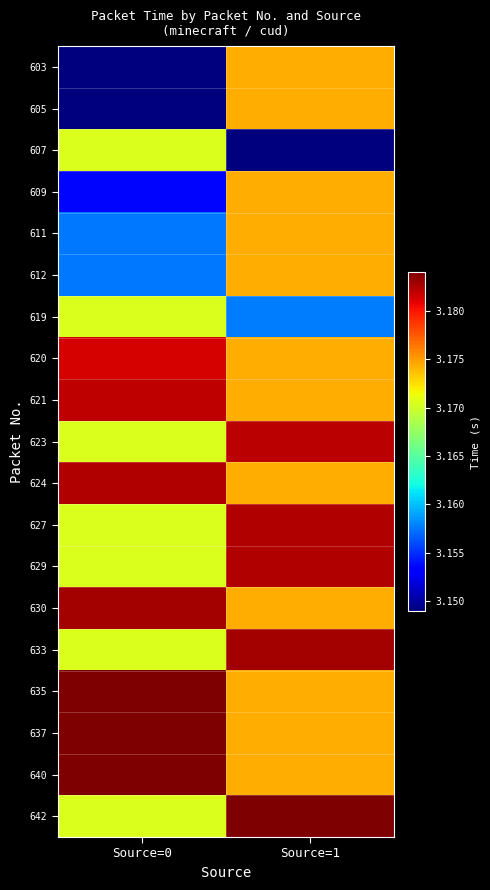

What is the total value across all series at Source=1?

60.3